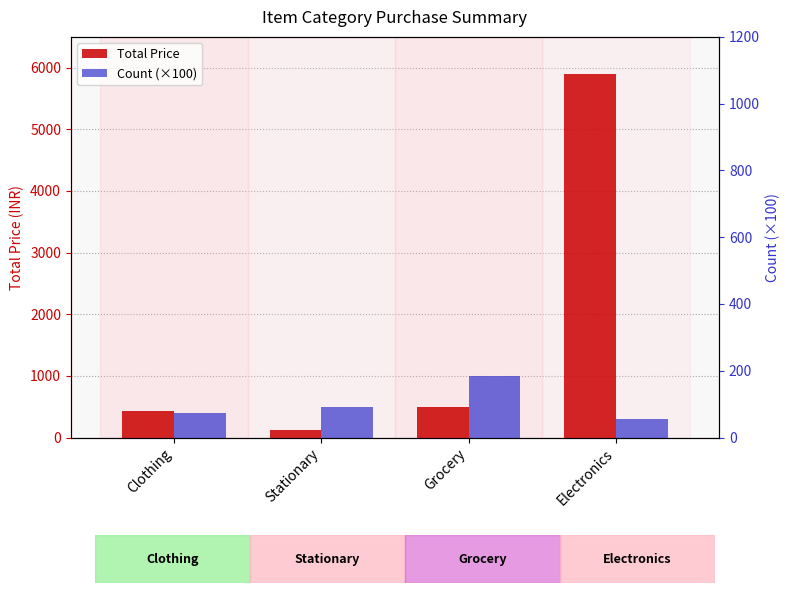

What is the label of the 4th bar from the right?

Clothing